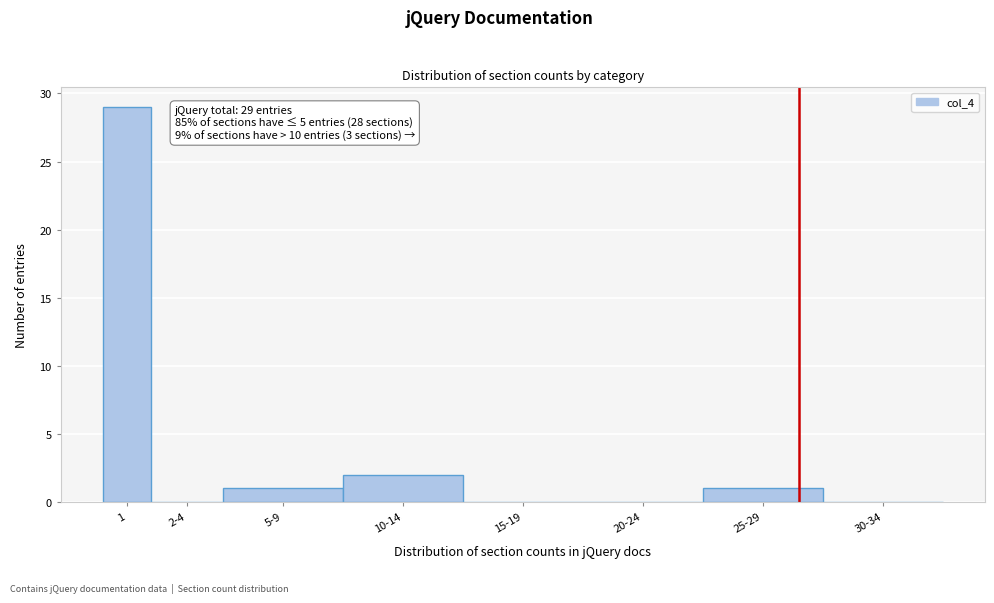

Reading left to right, transcribe all the data shown in this chart.

1=29	2-4=0	5-9=1	10-14=2	15-19=0	20-24=0	25-29=1	30-34=0